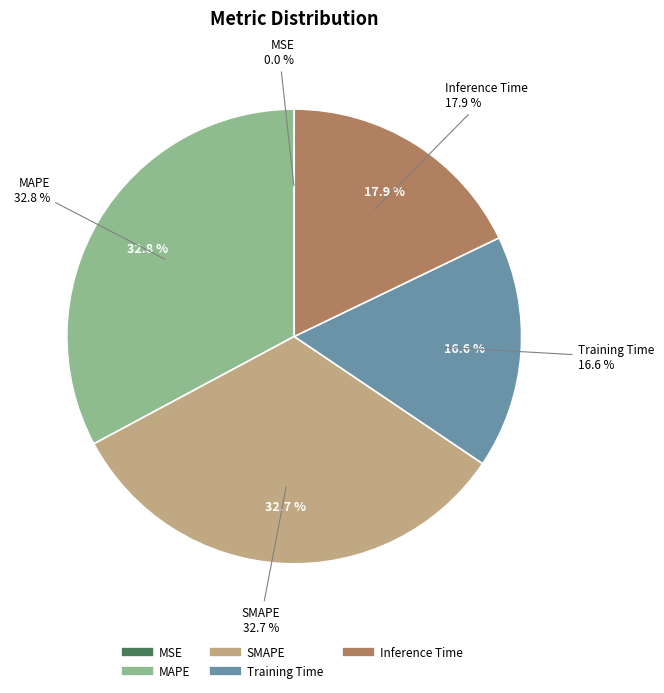

Rank the categories by value from highest to lowest.

MAPE, SMAPE, Inference Time, Training Time, MSE